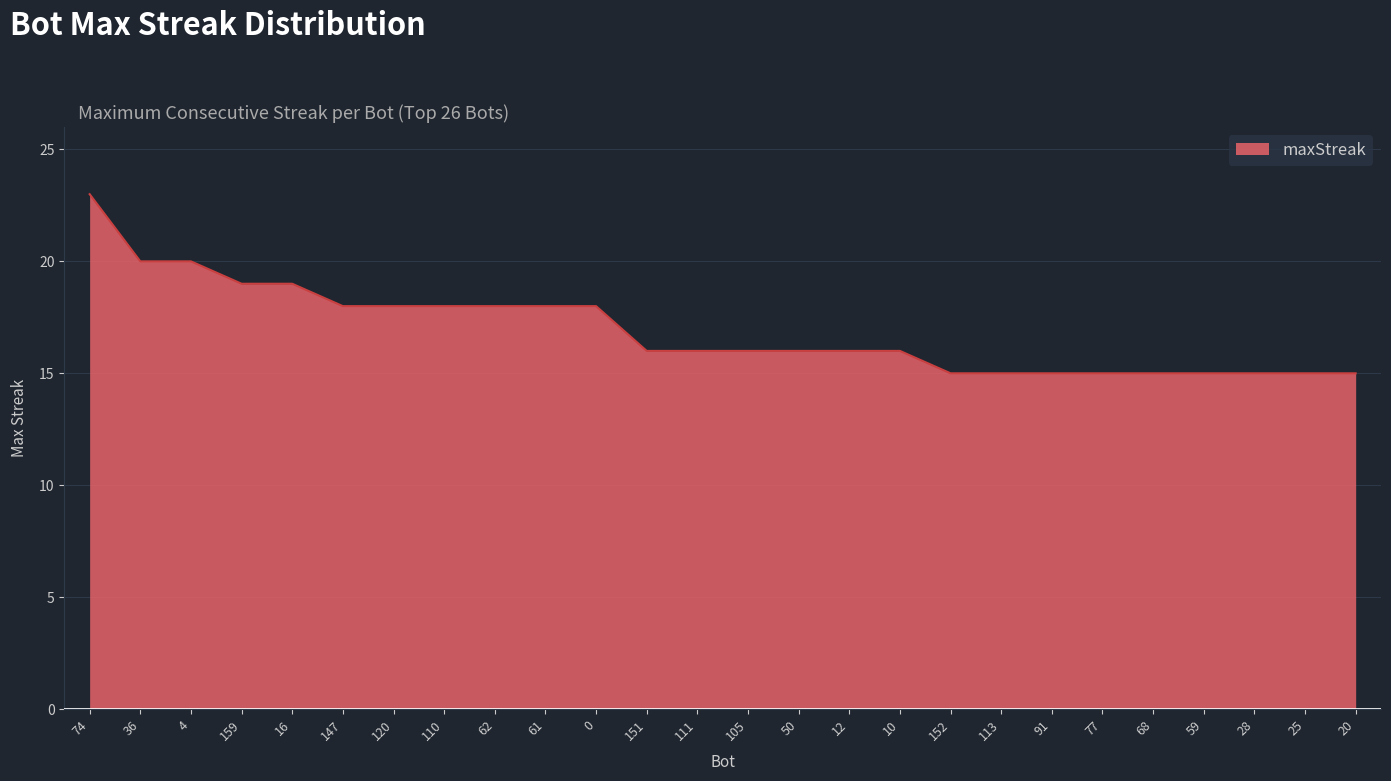

What is the smallest value displayed?

15